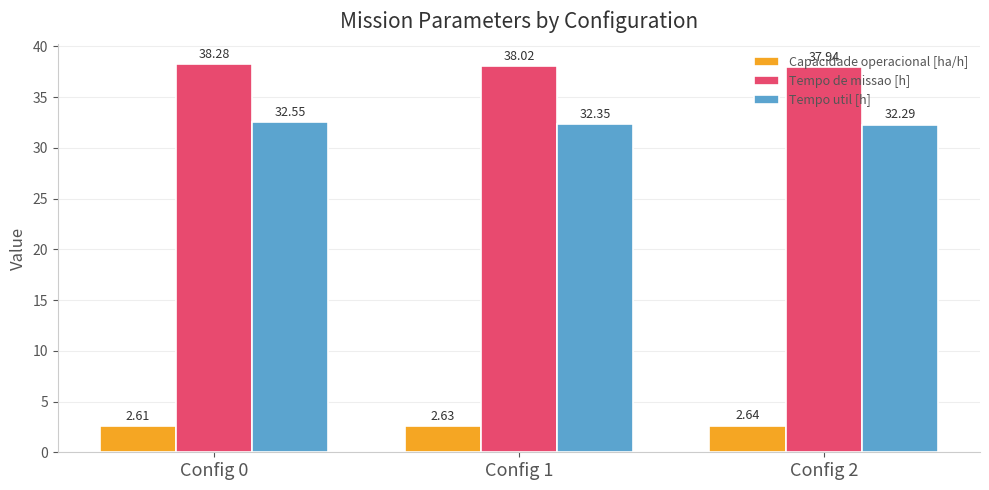

Read the Tempo util [h] value at Config 2.

32.3